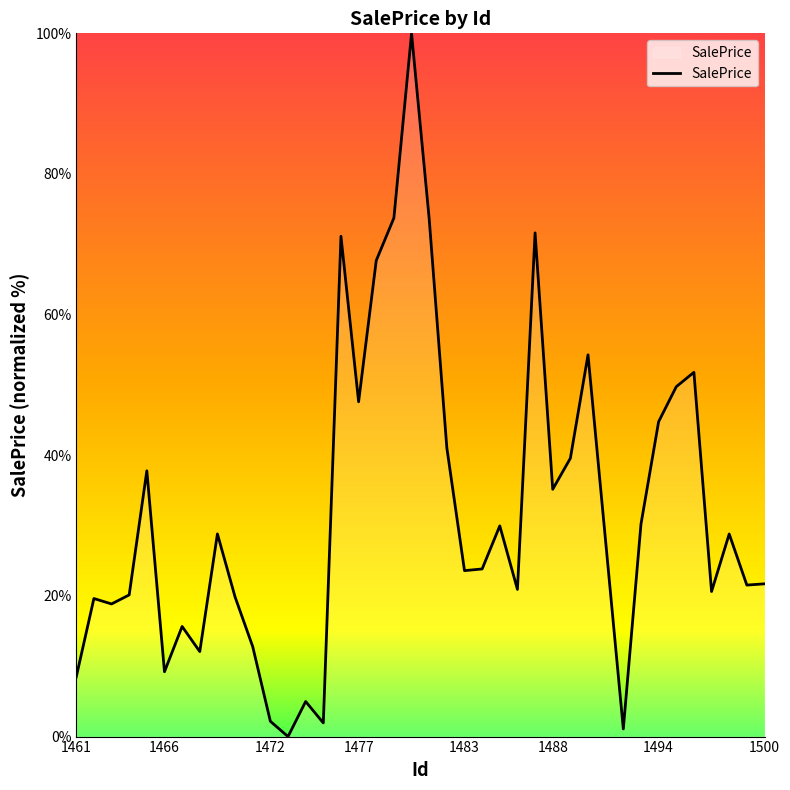

How many lines are shown in the chart?

1